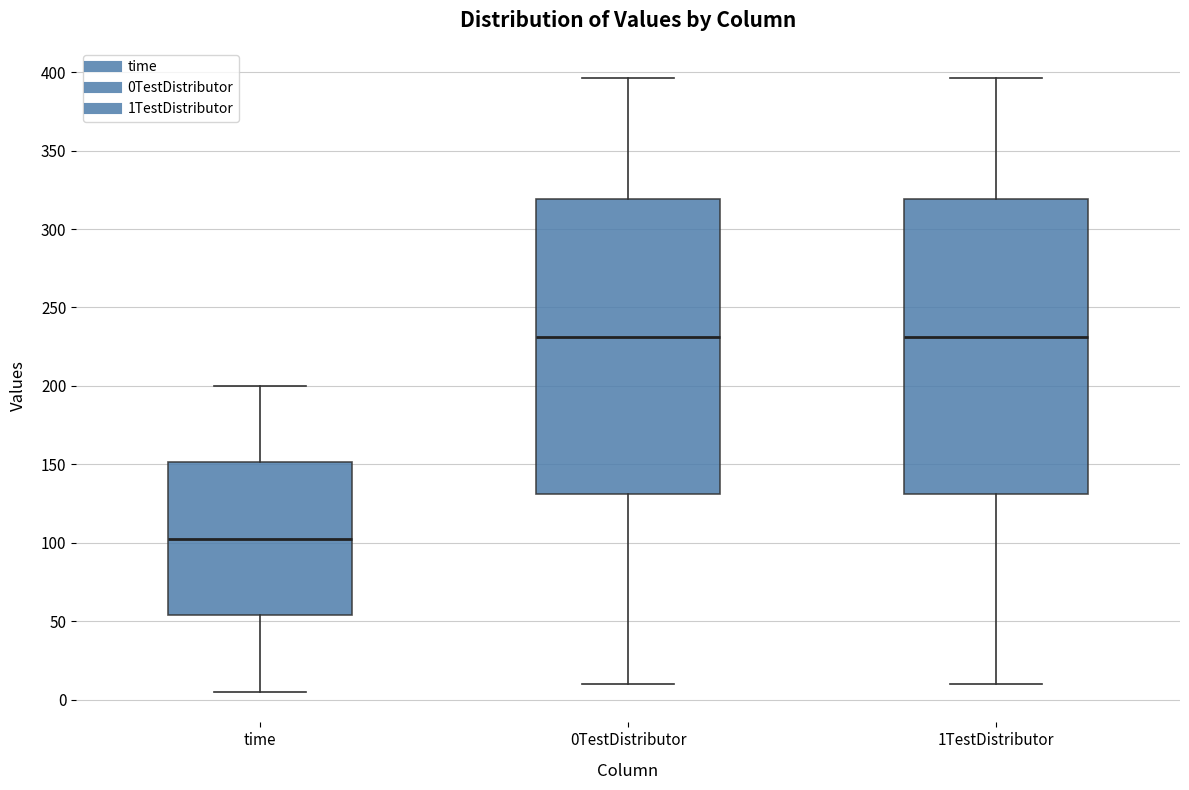

Reading left to right, read every box against the y-axis: the position of its median line, the range the box covers, and the ends of its whiskers. The values are not printed on the chart, so give them approximately, as read against the axis.

time: median 105, box 55 to 150, whiskers 5 to 200
0TestDistributor: median 230, box 130 to 320, whiskers 10 to 395
1TestDistributor: median 230, box 130 to 320, whiskers 10 to 395